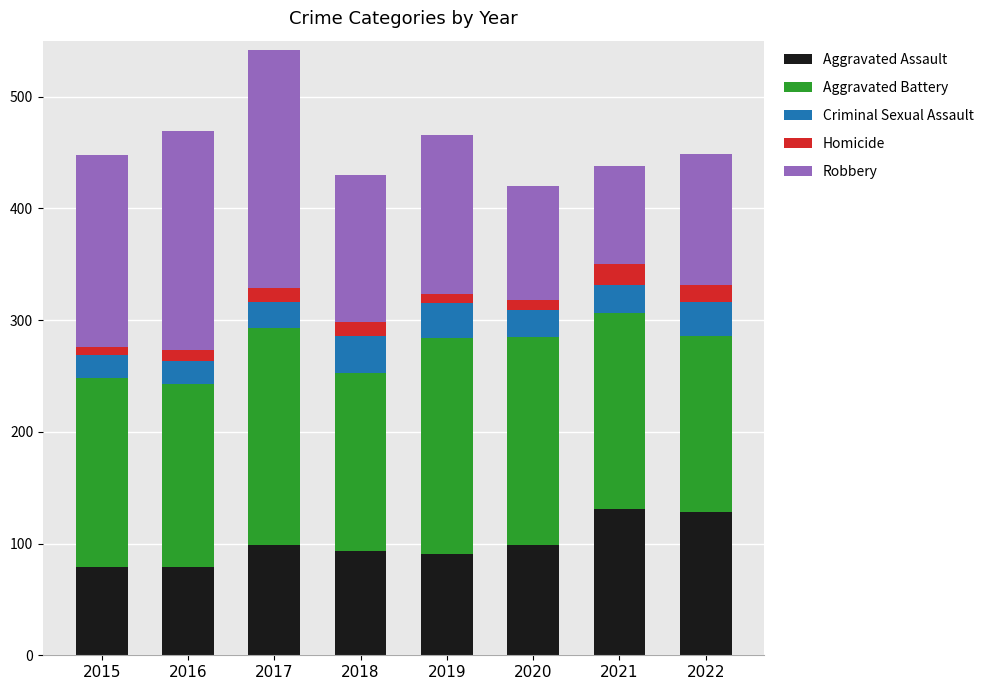

The value of Aggravated Assault at 2020 is 41. True or false?

False